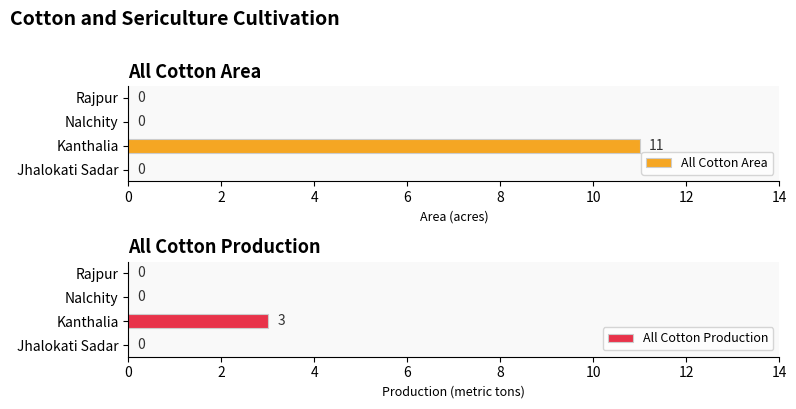

True or false: All Cotton Production has a value of 0 at Nalchity.

True